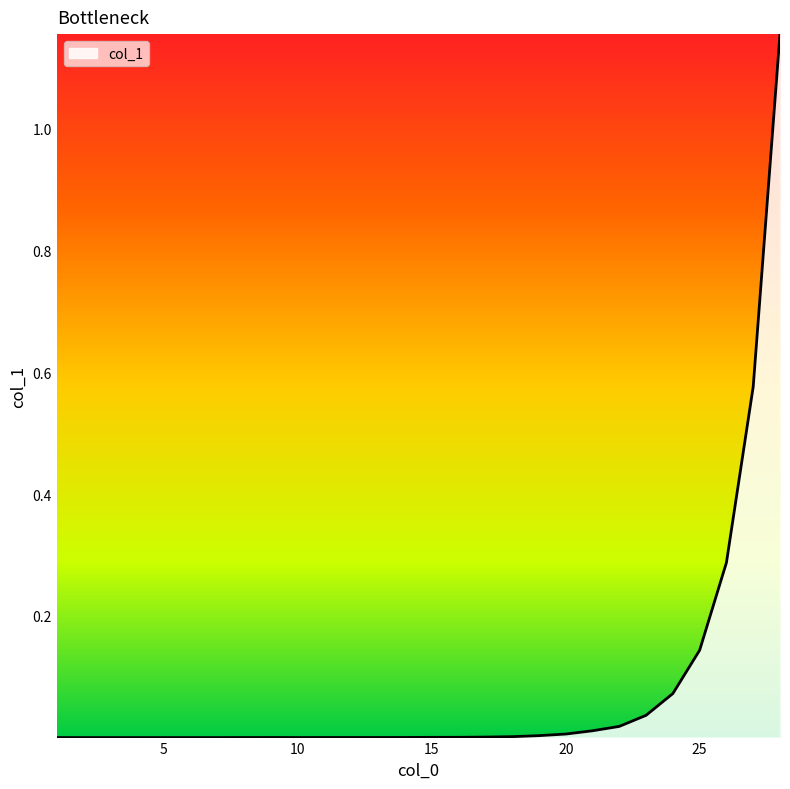

What is the value of the 28th point from the left?

1.2